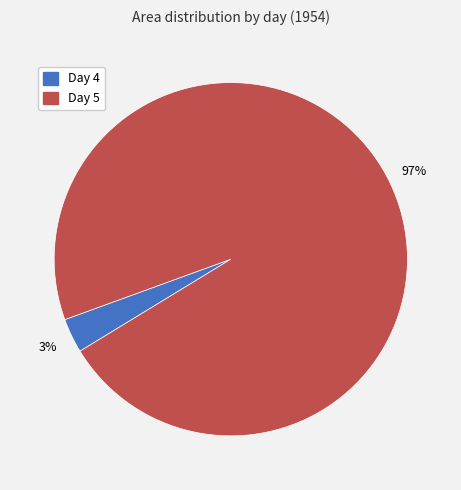

Is there a majority slice in this chart?

Yes